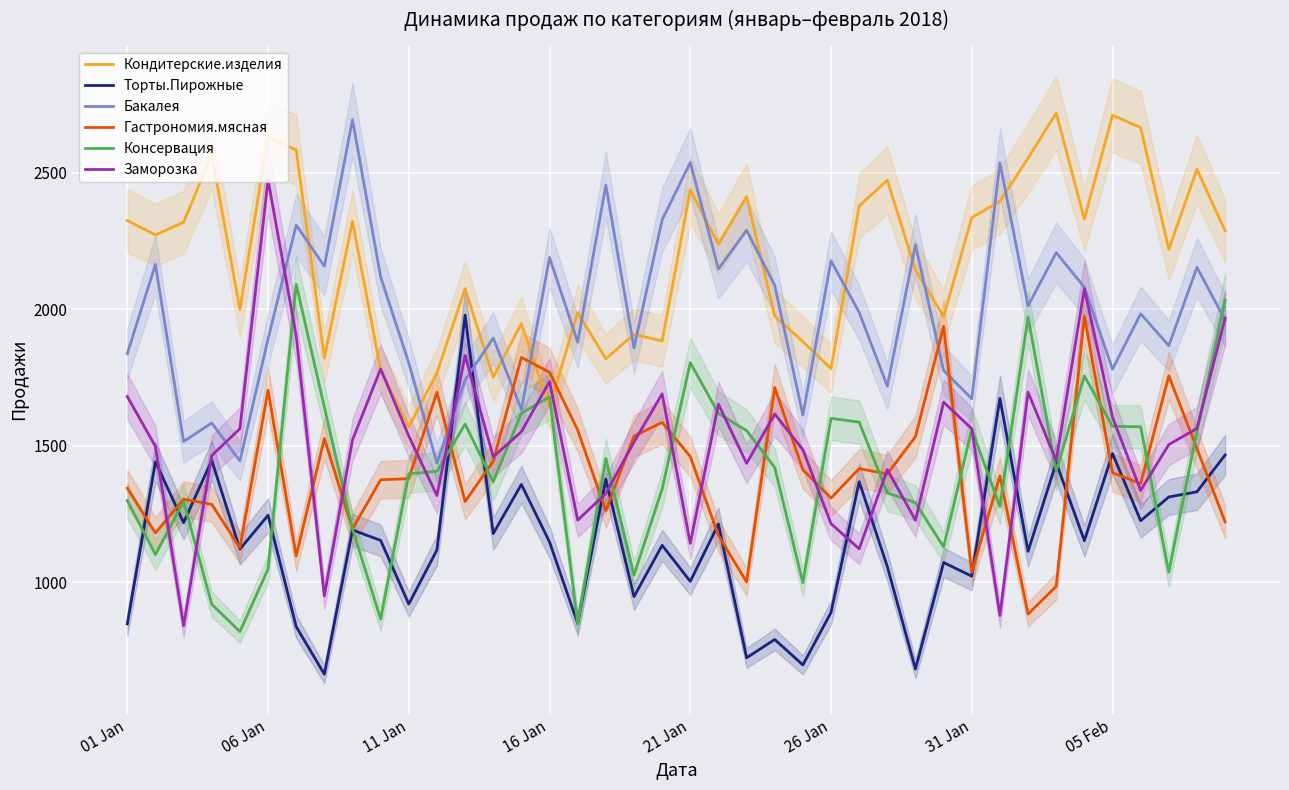

Is it true that Консервация equals 711 at 01 Jan?

False